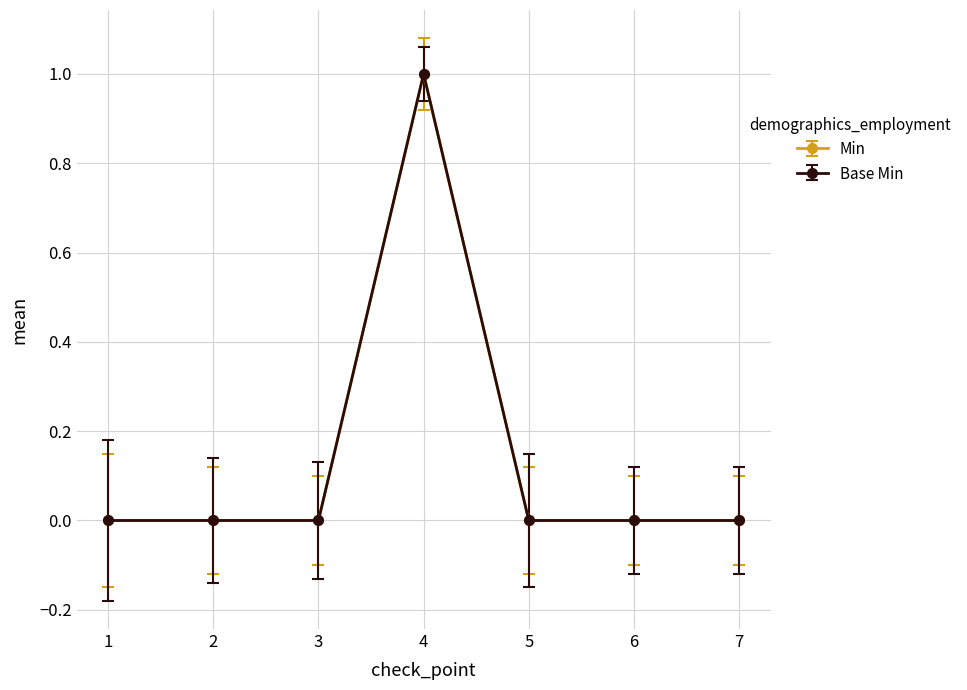

Is this an area chart (filled region under the line)?

No